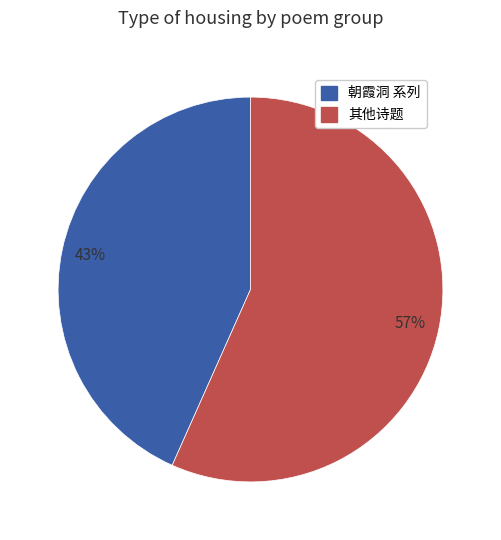

Do 其他诗题 and 朝霞洞 系列 together represent more than half of the pie?

Yes